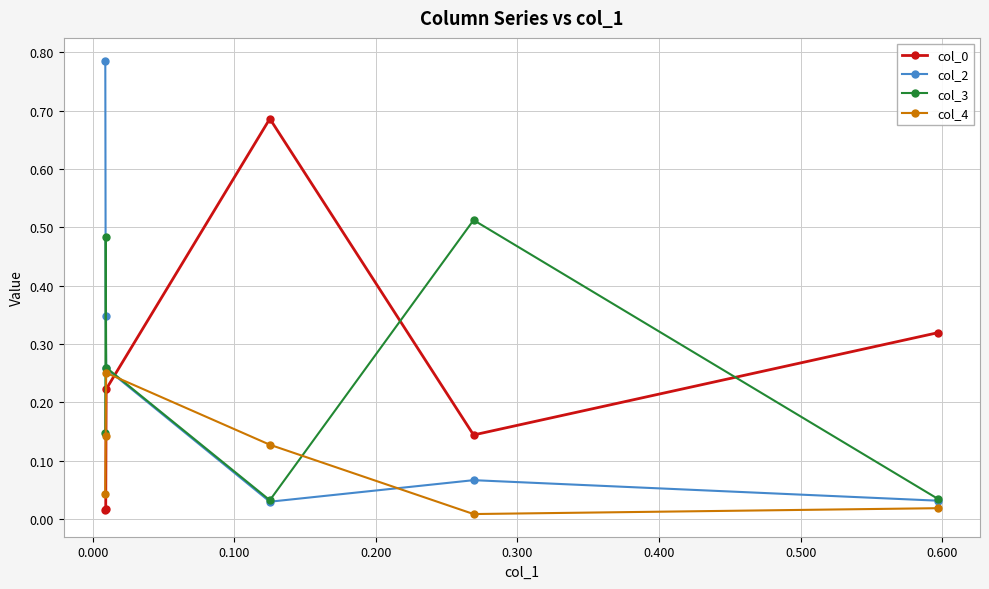

True or false: col_4 and col_0 cross at least once.

True